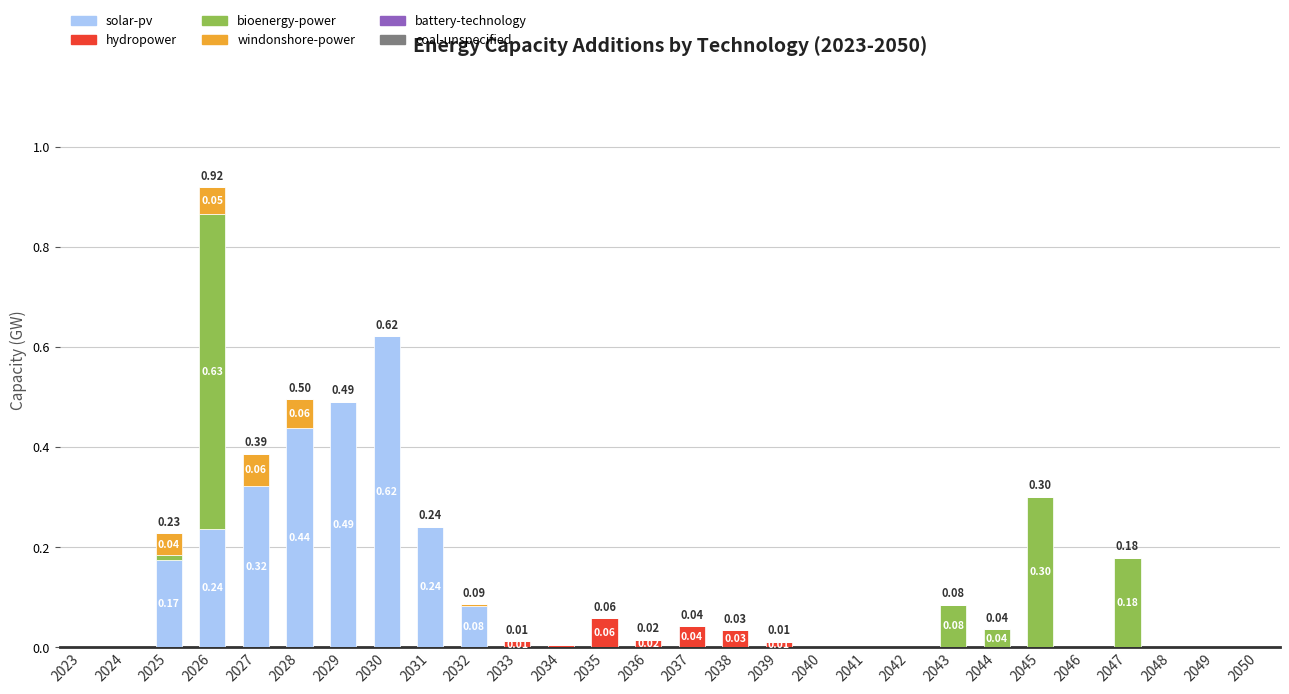

Does the chart contain stacked bars?

Yes